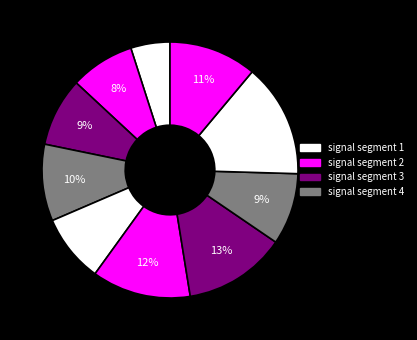

How many slices are in this pie chart?

10